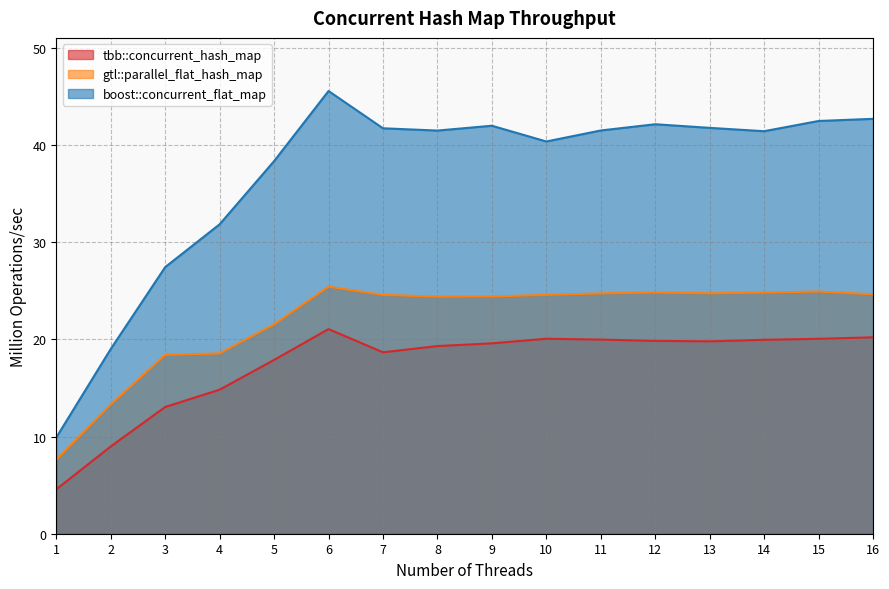

In tbb::concurrent_hash_map, how many points are higher than both neighbors (excluding endpoints)?

2